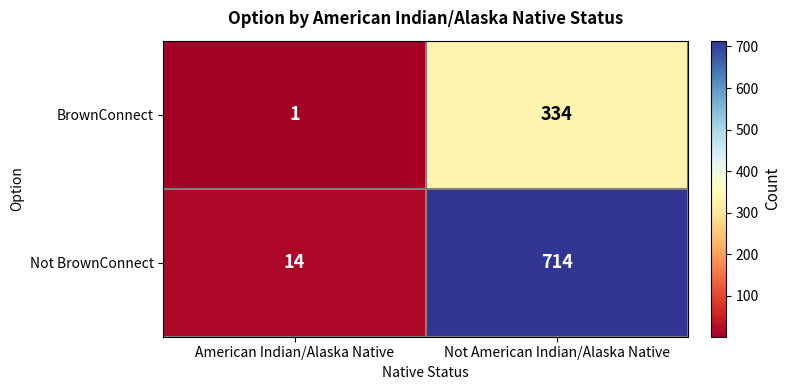

What is the sum of the Not BrownConnect values at Not American Indian/Alaska Native and American Indian/Alaska Native?

728